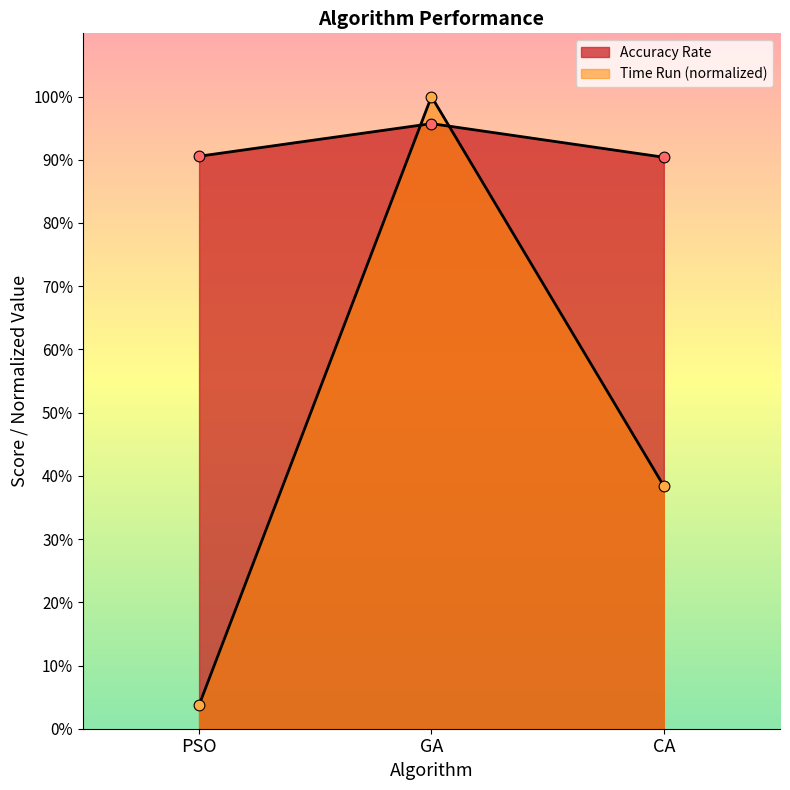

Which series has the largest Y range (max minus min)?

Time Run